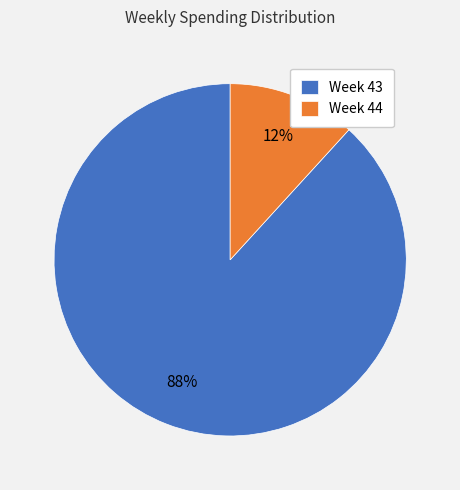

Which has a higher value, Week 44 or Week 43?

Week 43